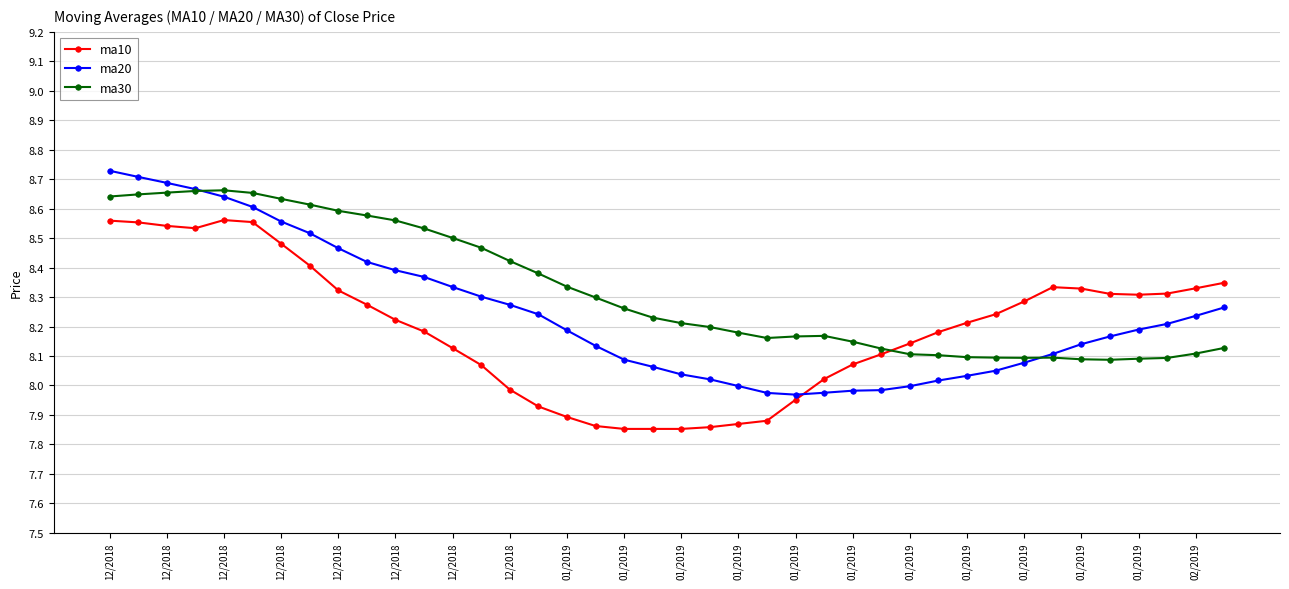

List the series in order of their overall mean, highest first.

ma30, ma20, ma10